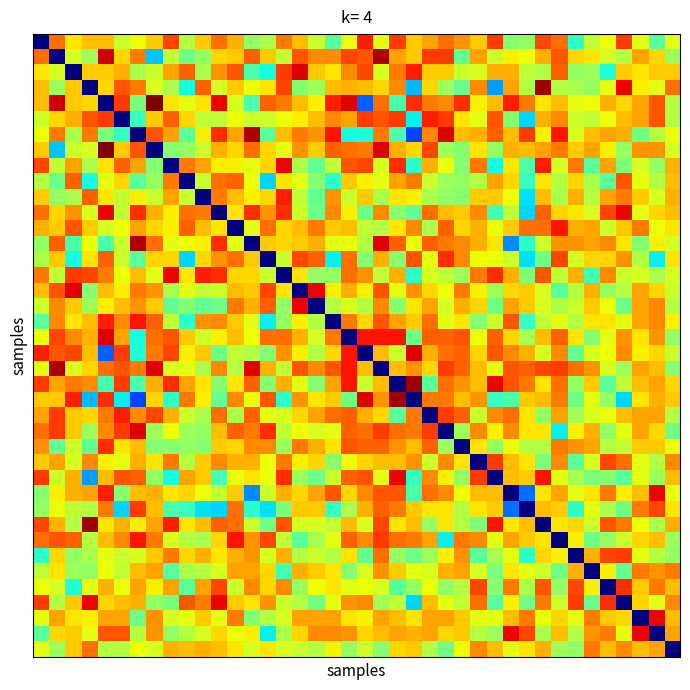

How many series are shown in this chart?

40